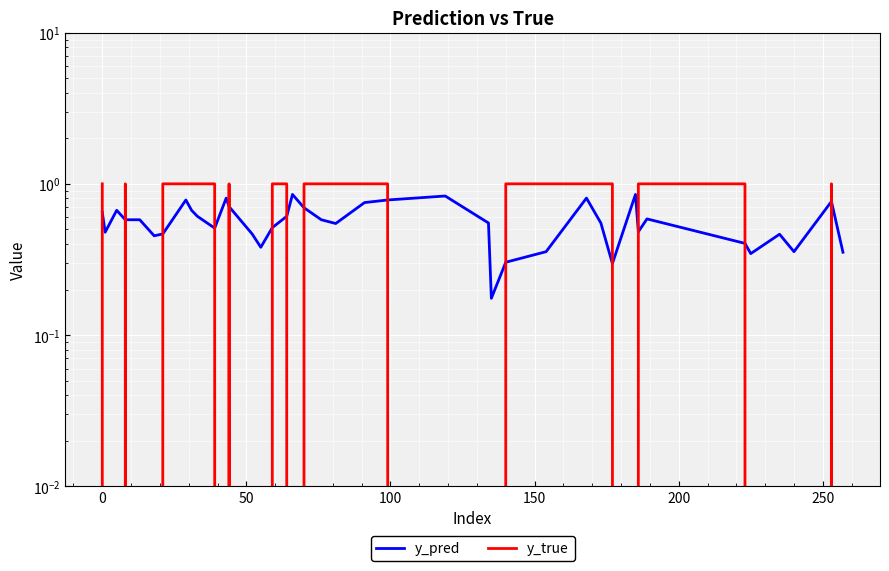

What is the difference between the second highest and minimum values in the y_pred series?

0.7